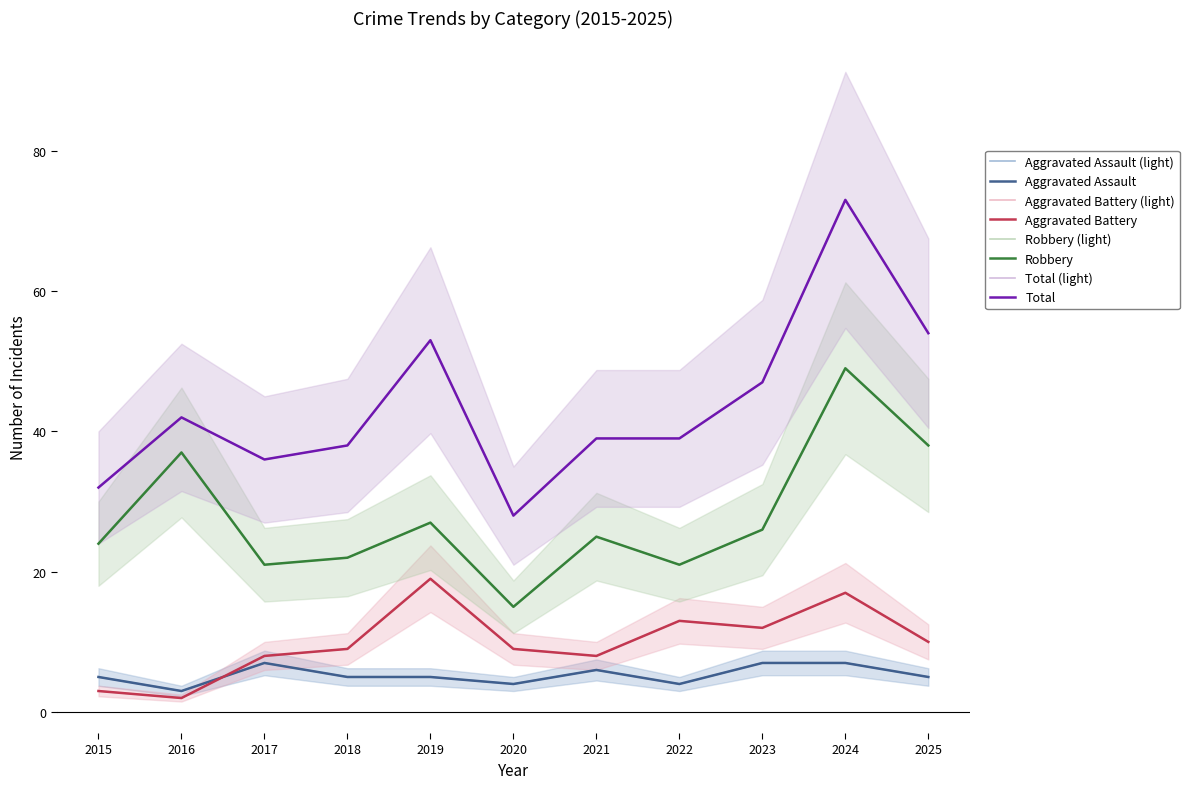

Rank the series at 2019 from lowest to highest value.

Aggravated Assault, Aggravated Battery, Robbery, Total